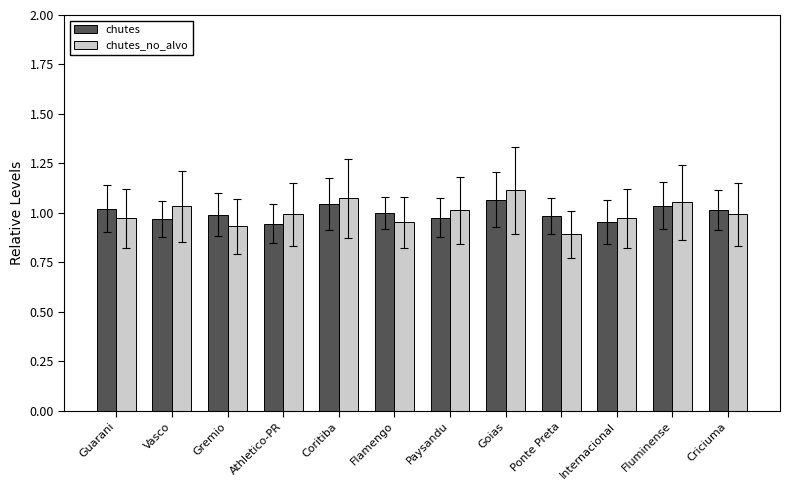

What is the total value across all series at Coritiba?

2.1